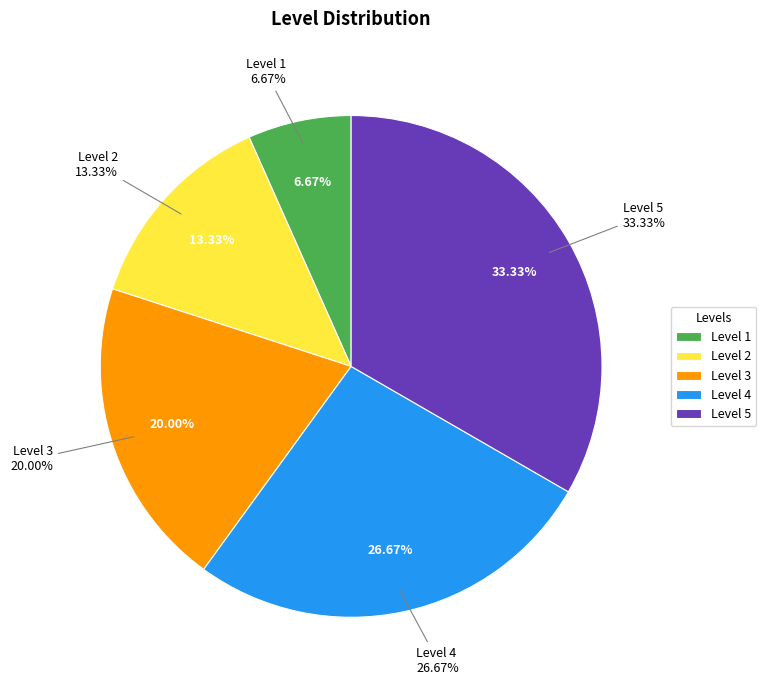

How many slices are in this pie chart?

5